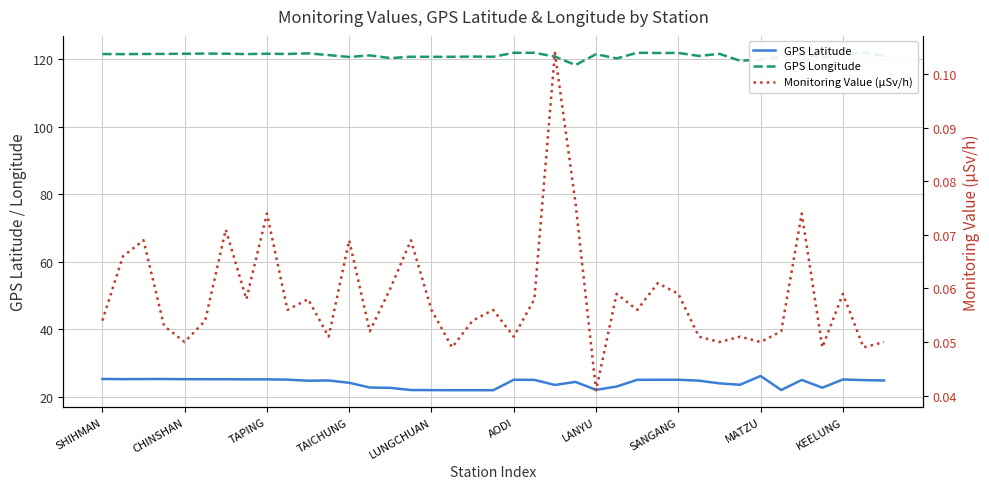

Which series changed the most between 27 and 32?

GPS Longitude